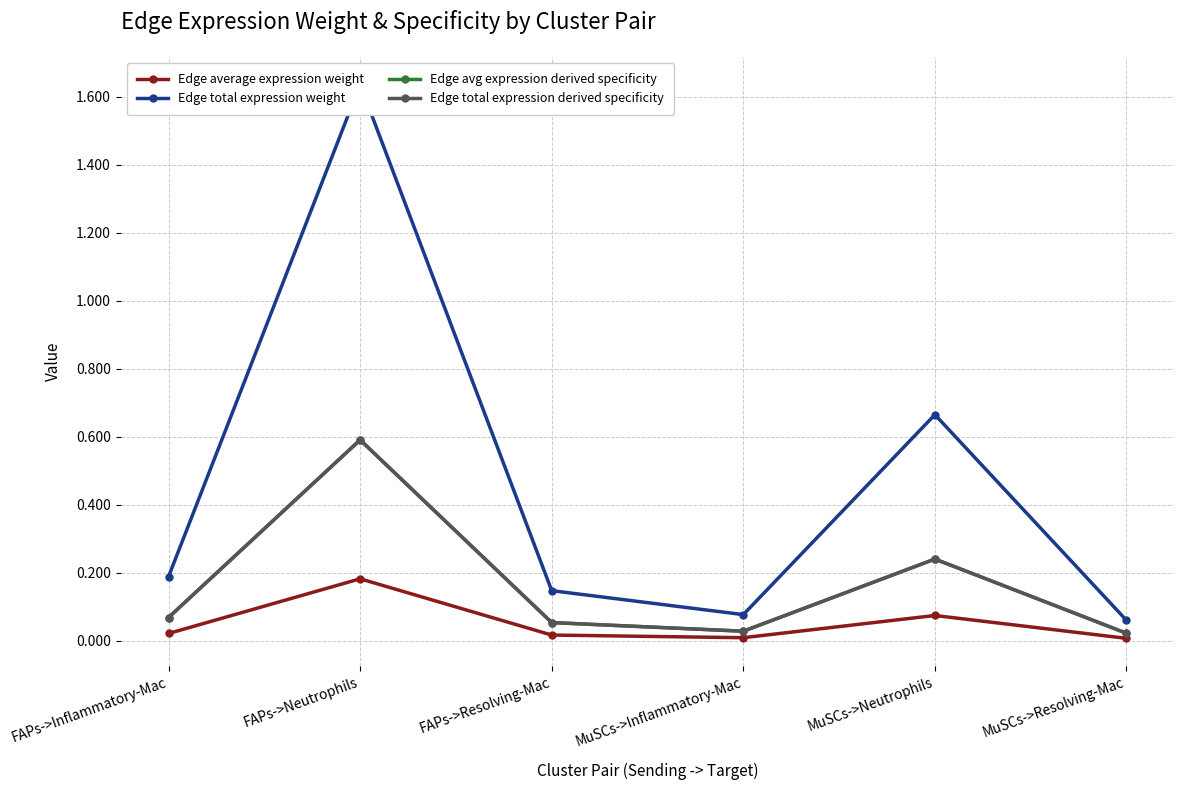

Which series has the largest total across all categories?

Edge total expression weight